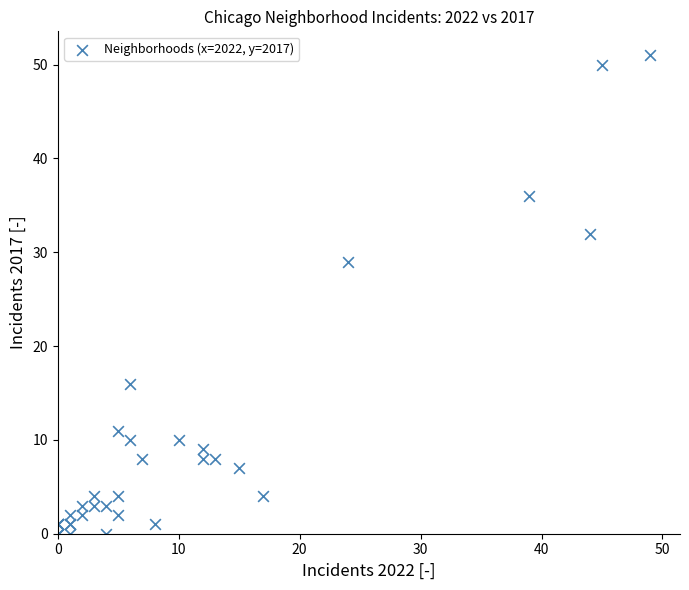

What Y value in the scatter plot is closest to 25?

29